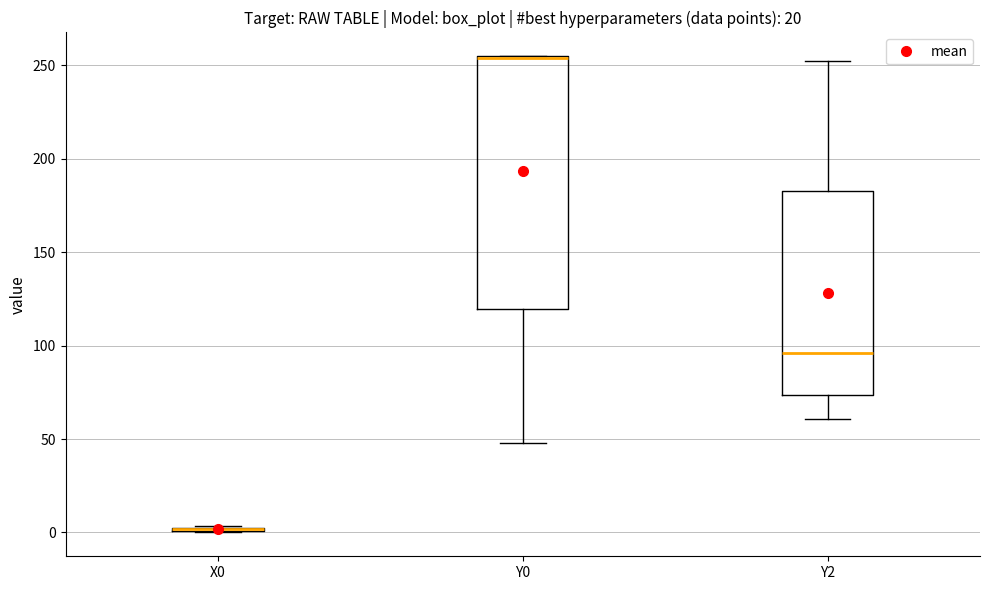

Reading left to right, transcribe this box plot: for each box, give where its median line is, the range the box spans, and where its two whiskers end, as read against the y-axis. The values are not printed on the chart, so give them approximately, as read against the axis.

X0: box collapsed to a line at 0, whiskers 0 to 5
Y0: median 255 (drawn on the box's upper edge), box 120 to 255, whiskers 50 to 255
Y2: median 95, box 75 to 185, whiskers 60 to 250